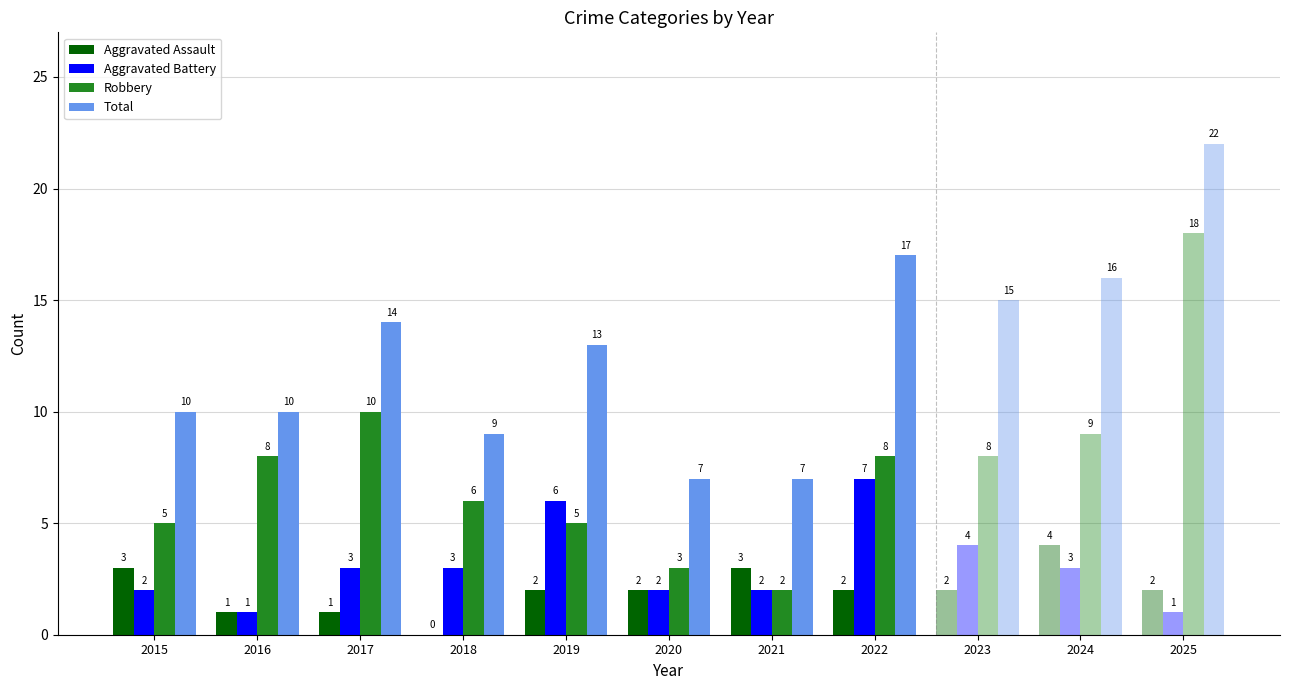

What is the spread (max minus min) of values at 2023?

13